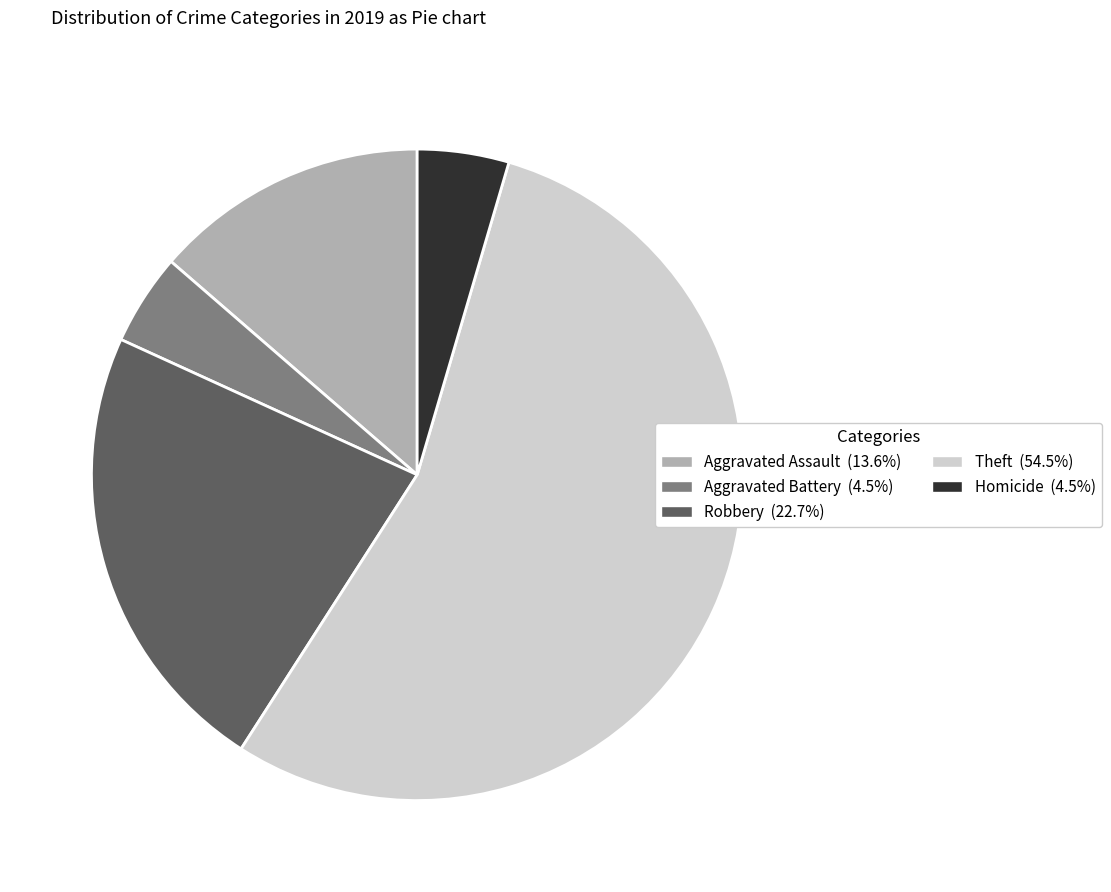

What is the majority slice?

Theft